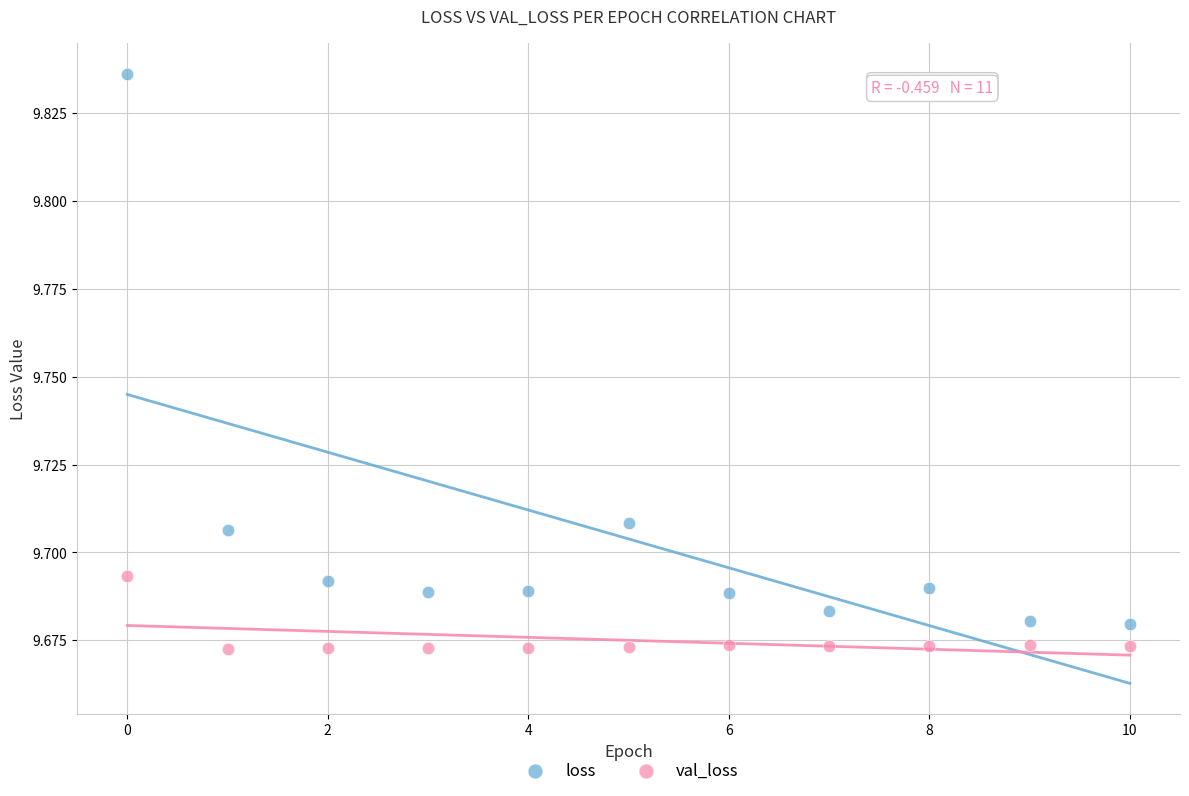

Which series has the widest spread of Y values?

loss